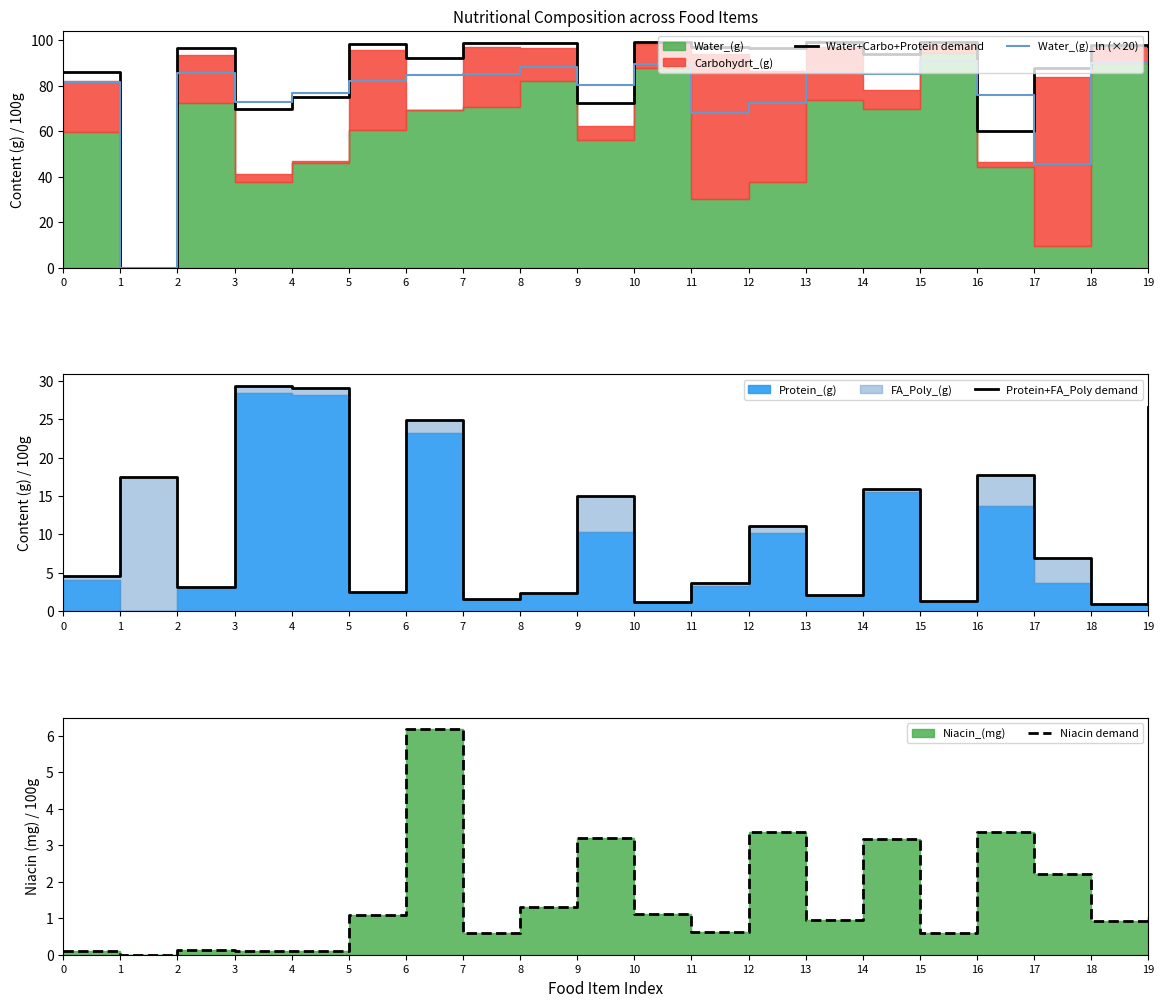

Count the number of categories in the chart.

20